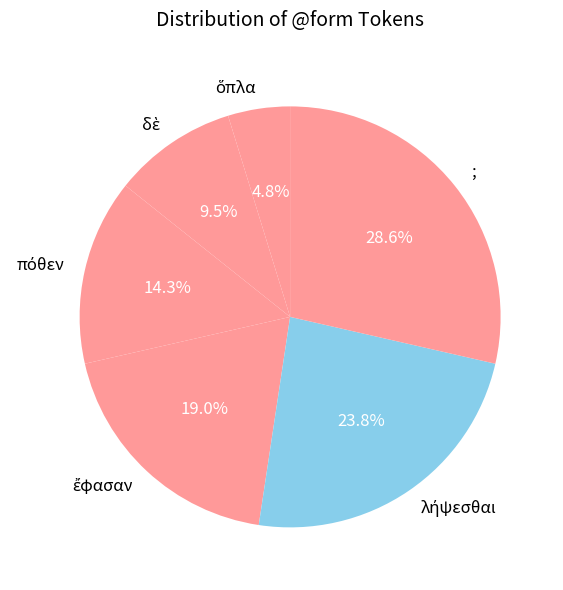

Does any single category account for the majority?

No